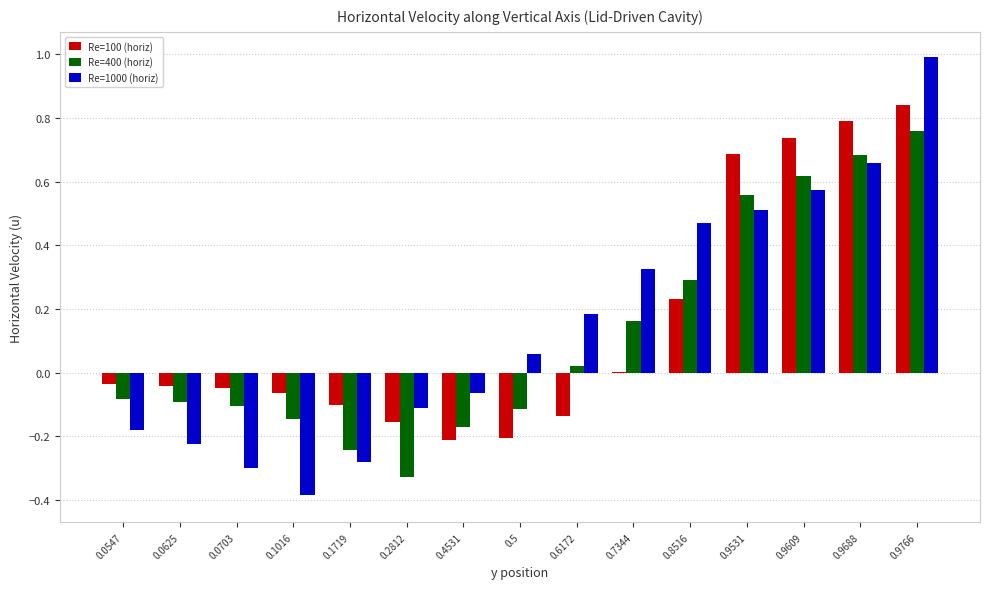

At which category is the sum across all series the highest?

0.9766